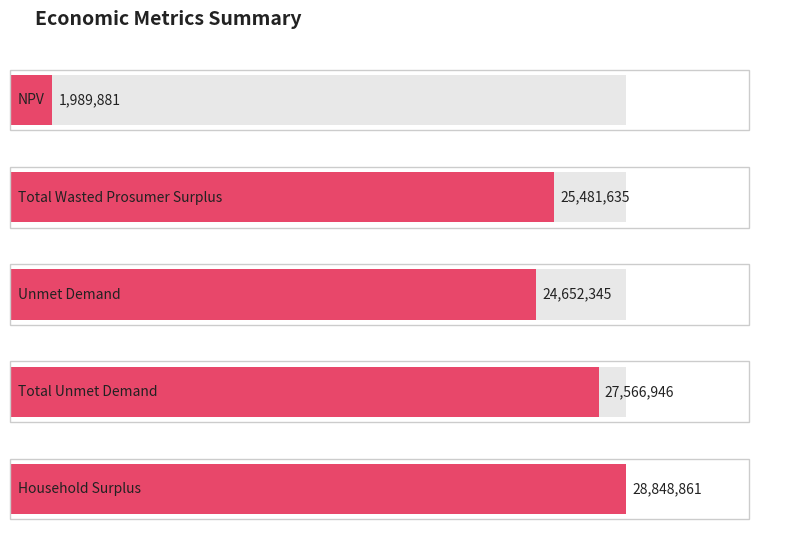

What is the value of the 4th bar from the left?

27566946.1